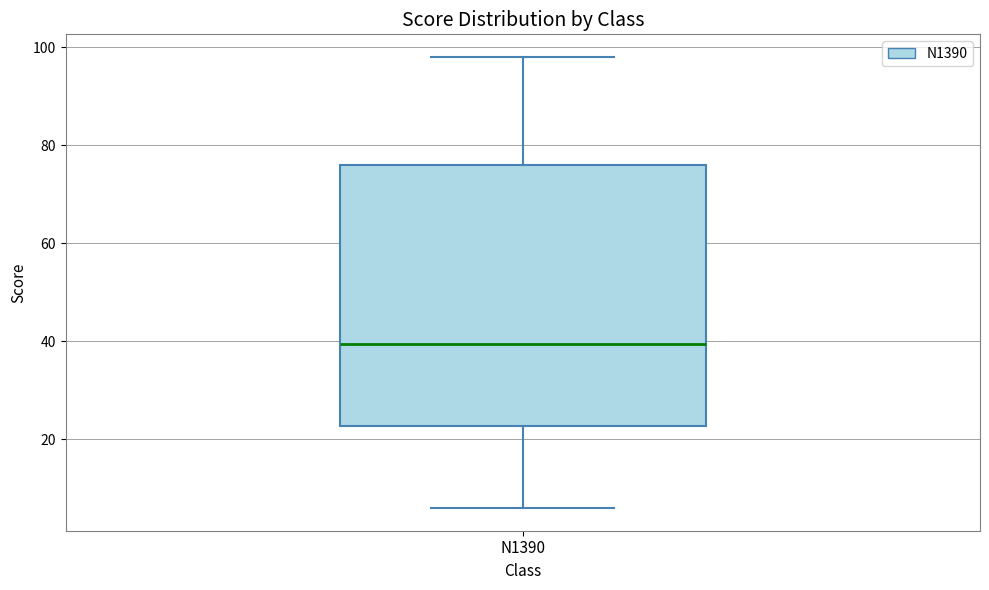

Read this box plot against the y-axis: the position of the median line, the range covered by the box, and the ends of both whiskers. The values are not printed on the chart, so give them approximately, as read against the axis.

median 40, box 22 to 76, whiskers 6 to 98